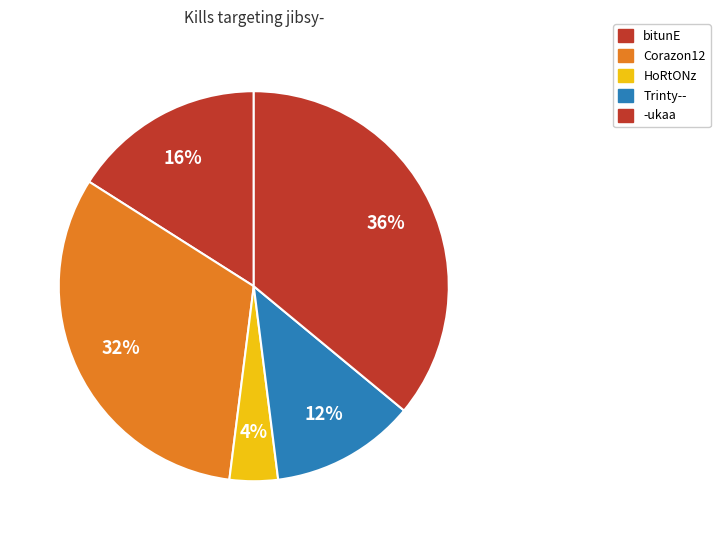

Count the number of slices in the pie.

5